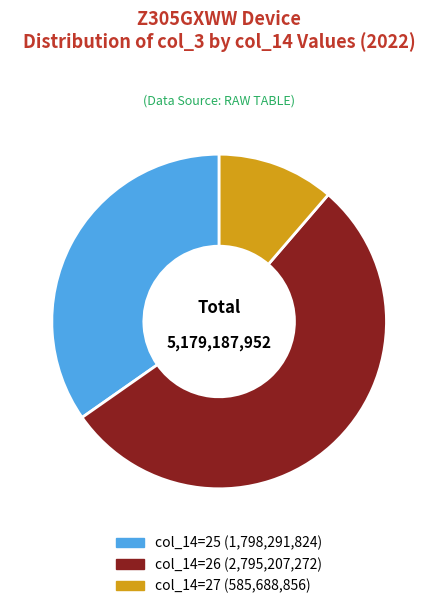

Is there any slice that represents more than half of the pie?

Yes